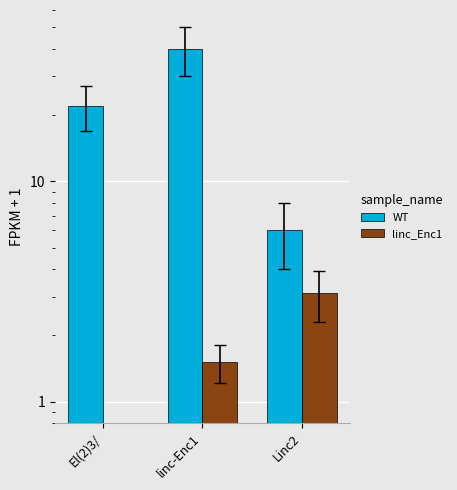

List the series in order of their peak value, lowest first.

linc_Enc1, WT